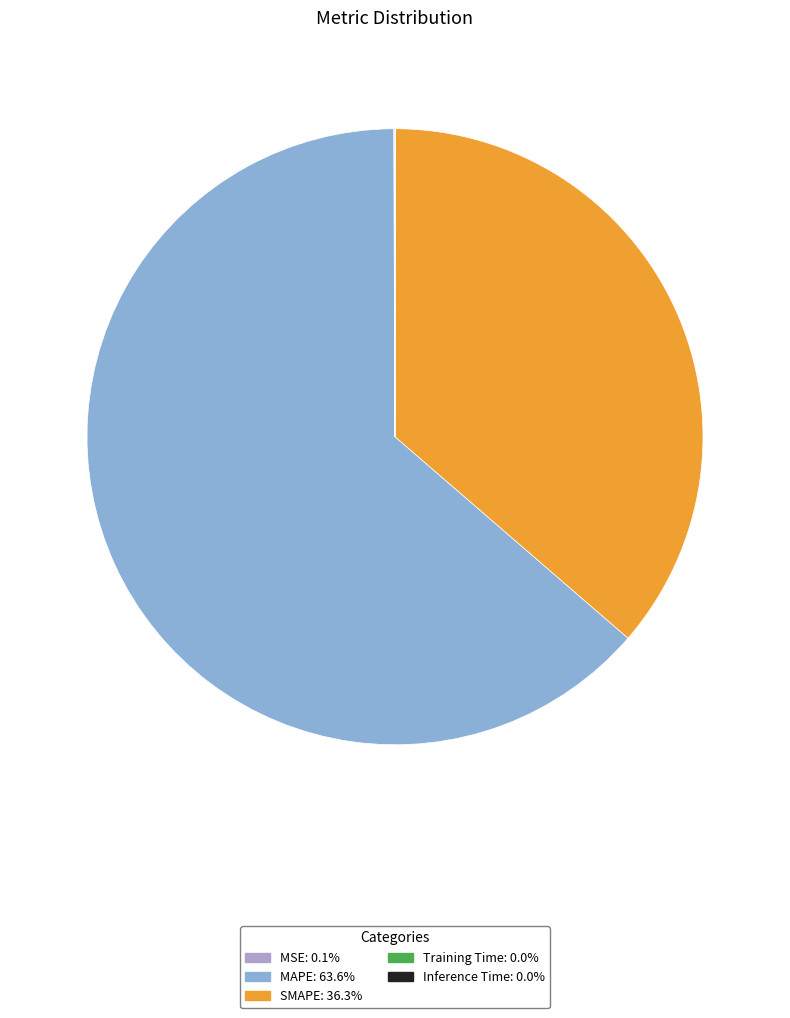

Does MAPE account for over 50% of the chart?

Yes